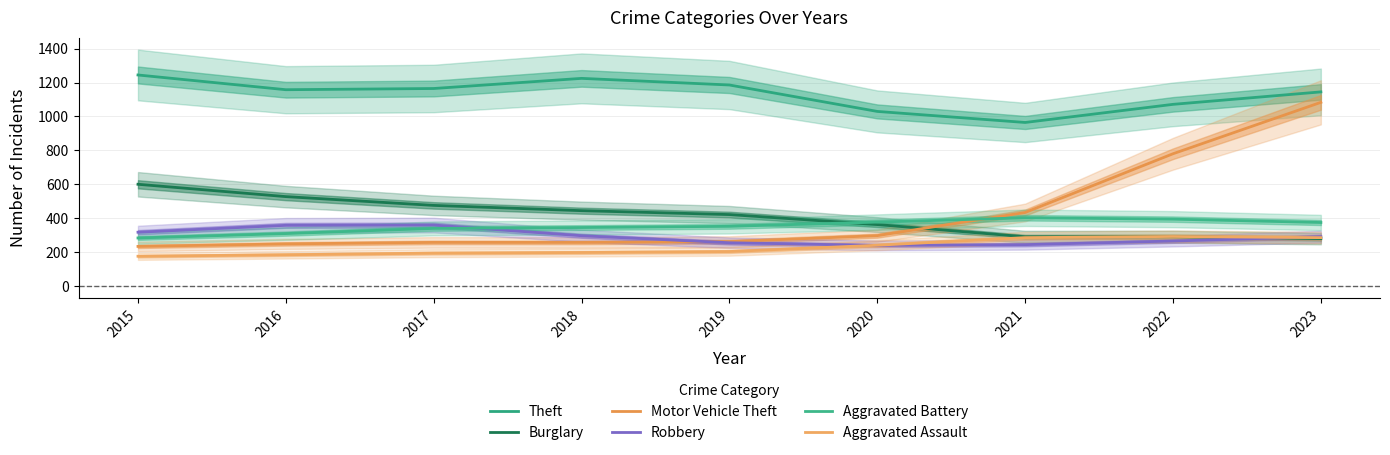

Is it true that Robbery equals 360.8 at 2017?

True